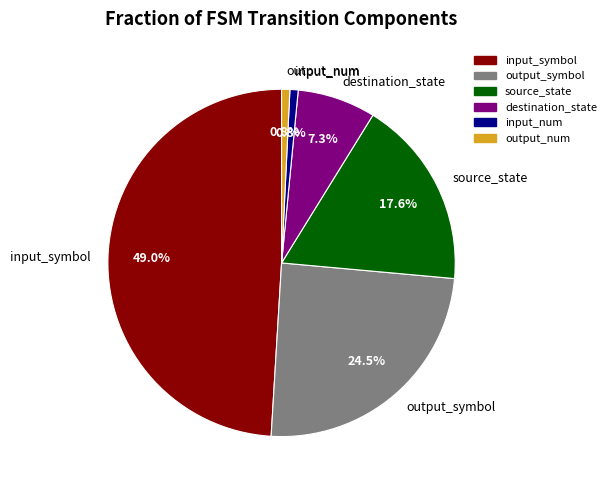

What is the largest slice in the pie chart?

input_symbol